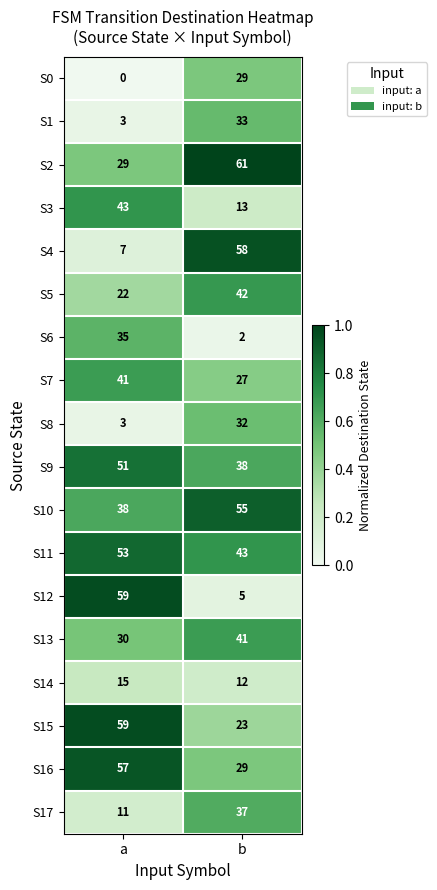

What is the spread (max minus min) of values at a?

59